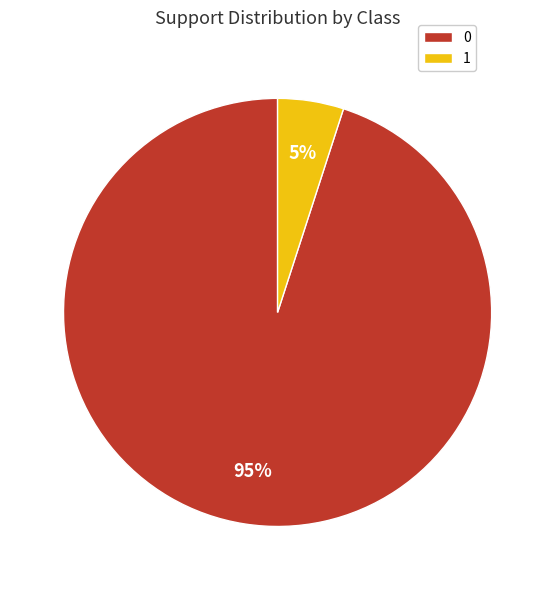

Rank the categories by value from lowest to highest.

1, 0